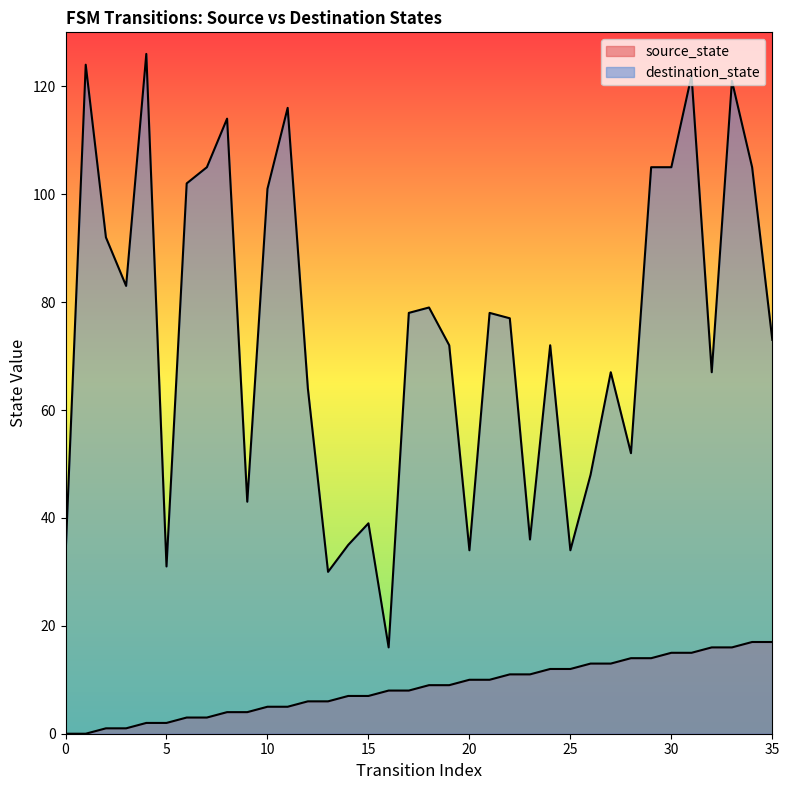

At which label is source_state closest to 8?

16